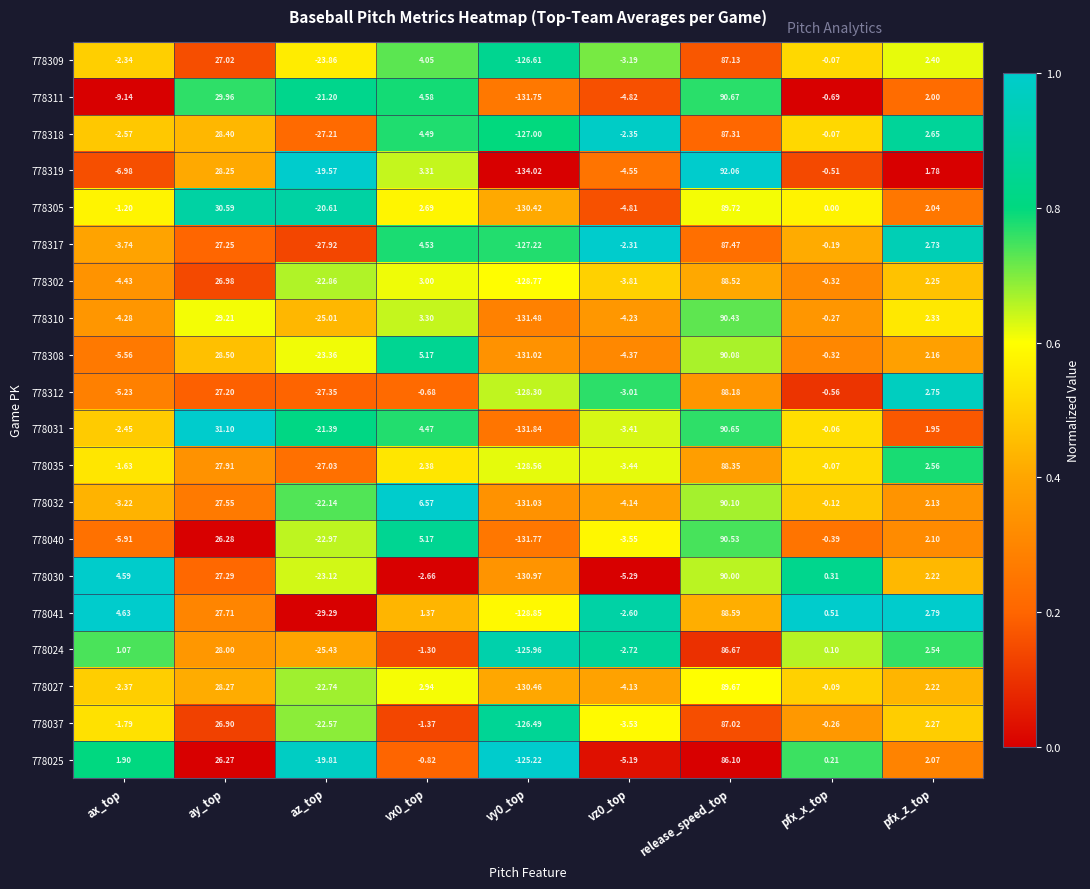

Where does the 778032 series first go above 0?

ay_top